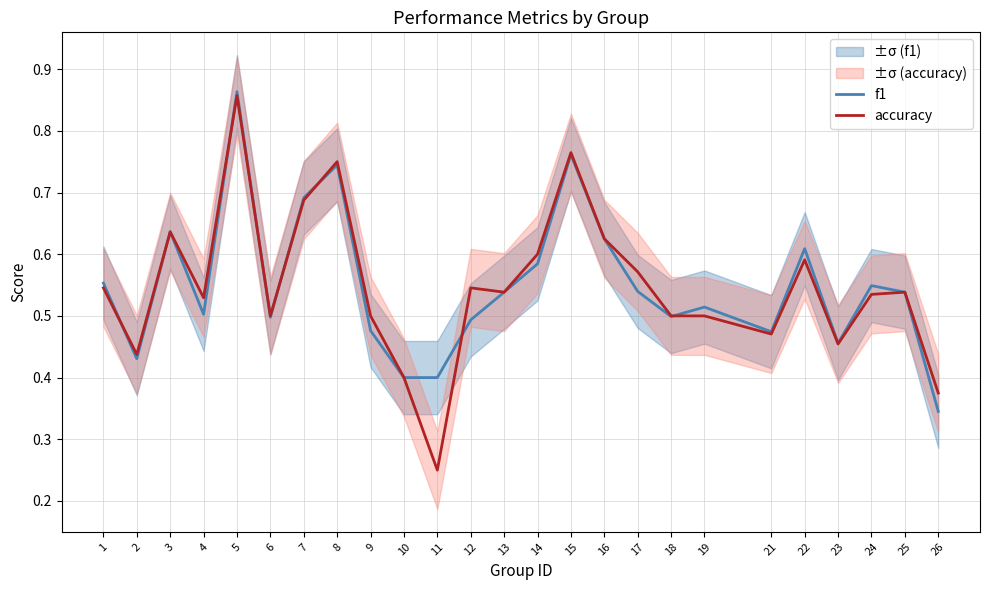

At which category does the chart reach its minimum across all series?

11